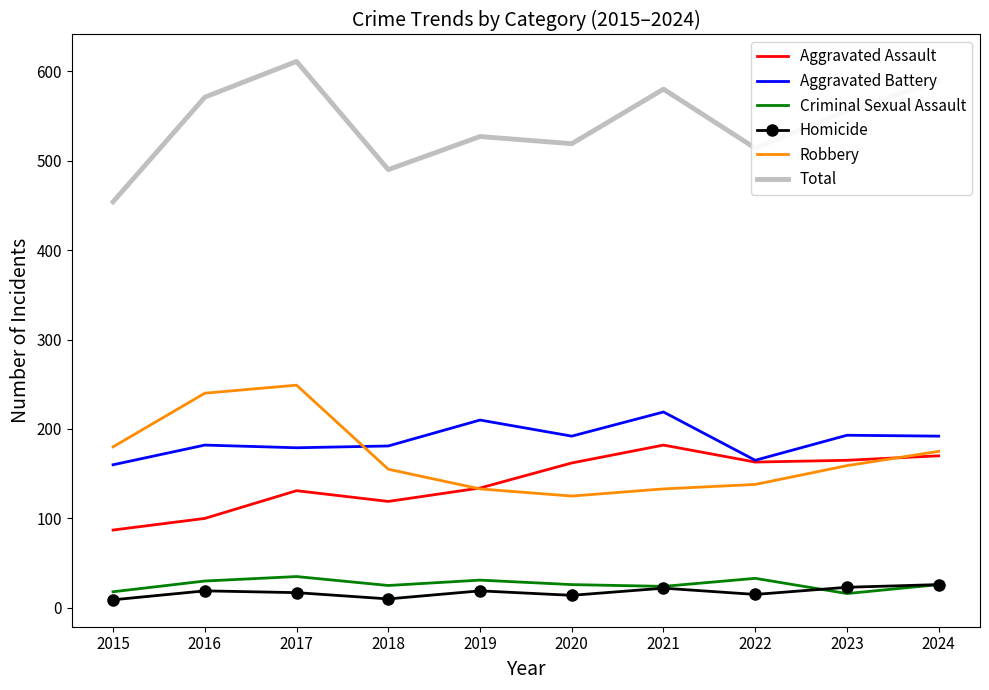

The Aggravated Battery series shows 112 at 2024. True or false?

False